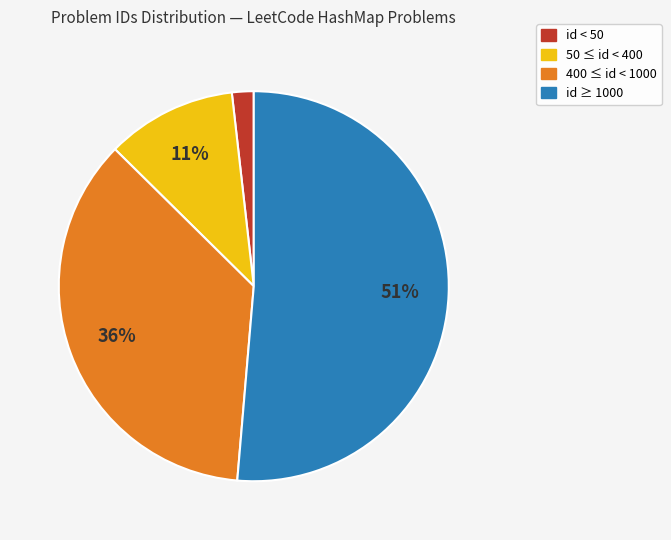

Does any single category account for the majority?

Yes